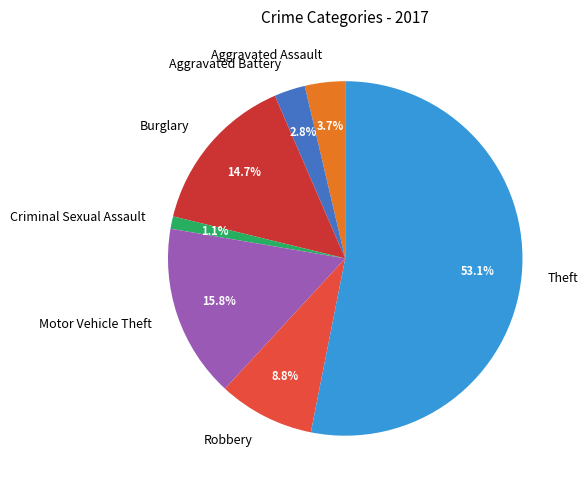

Which slice is the smallest?

Criminal Sexual Assault